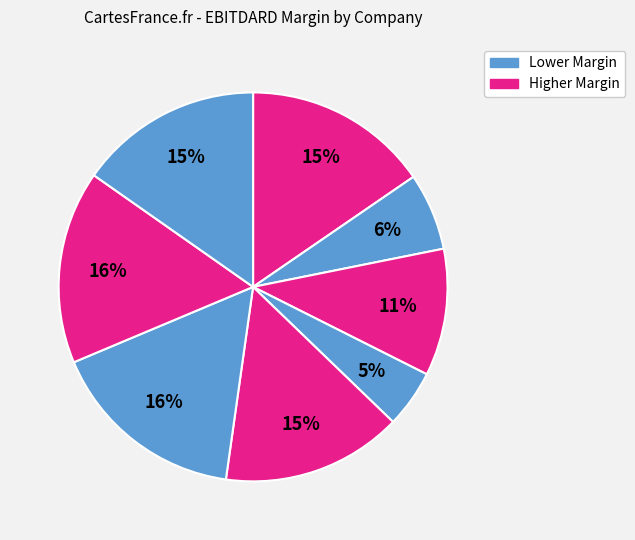

Count the number of slices in the pie.

8